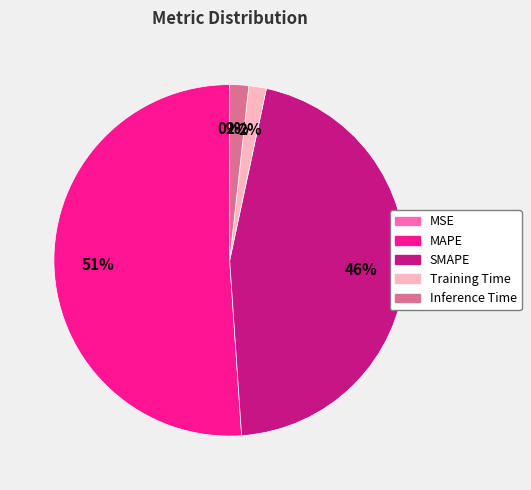

To the nearest percent, what is the average slice percentage?

20%